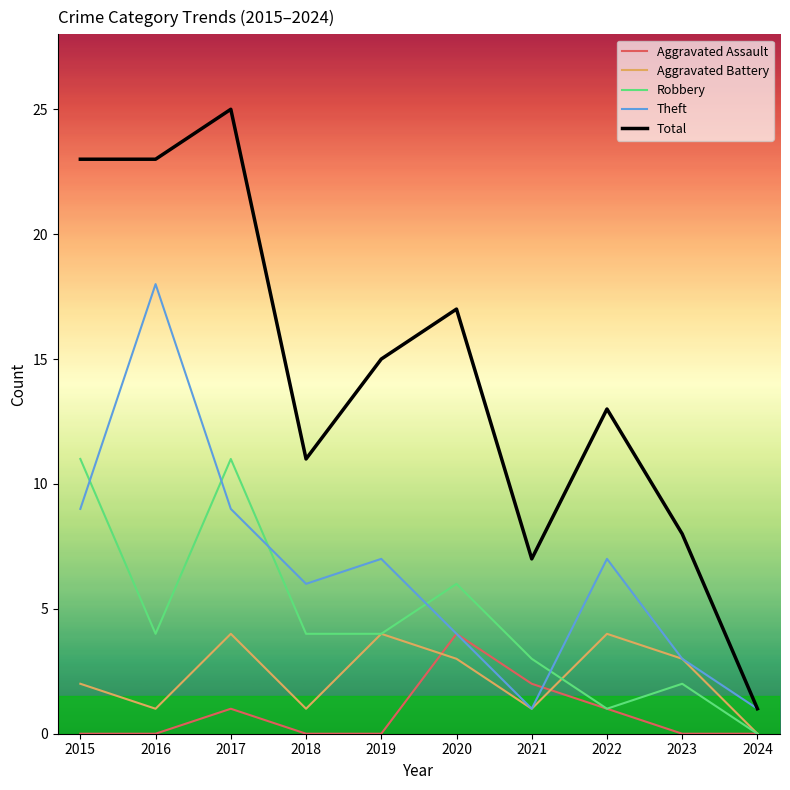

The Theft series shows 6 at 2016. True or false?

False